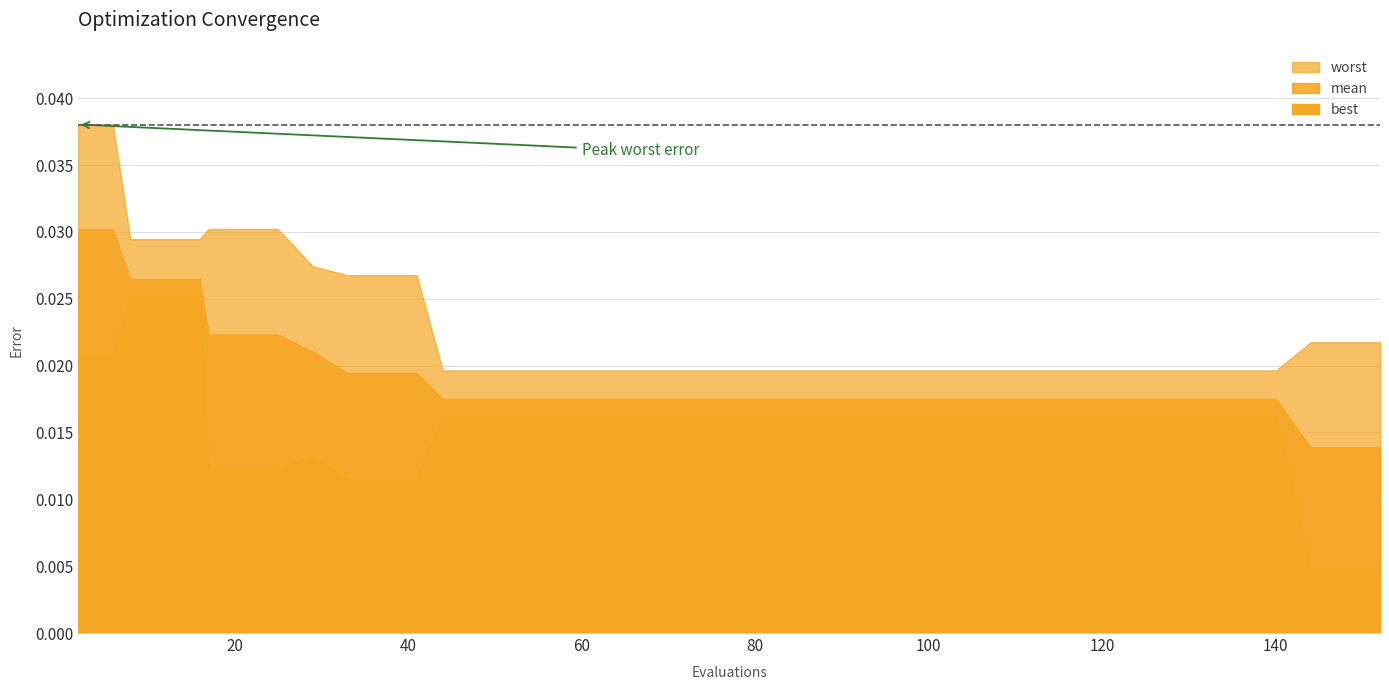

The value of mean at 38 is 0.0. True or false?

False